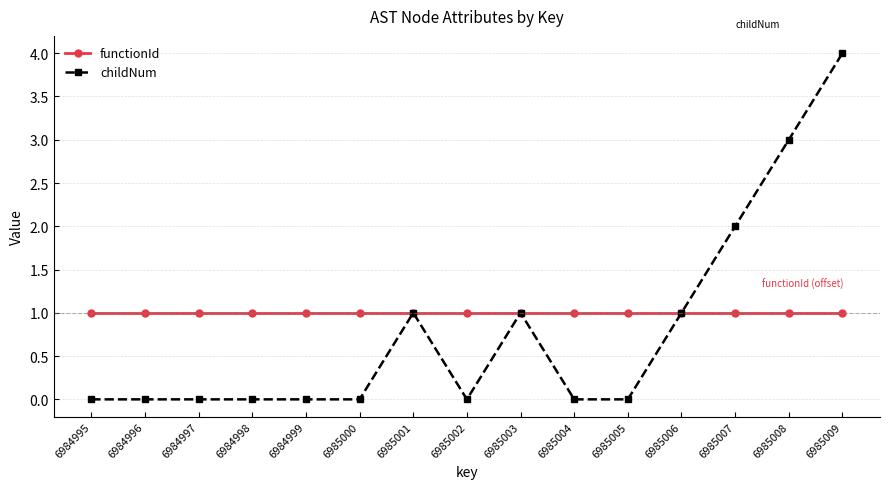

List the series in order of their peak value, lowest first.

functionId, childNum